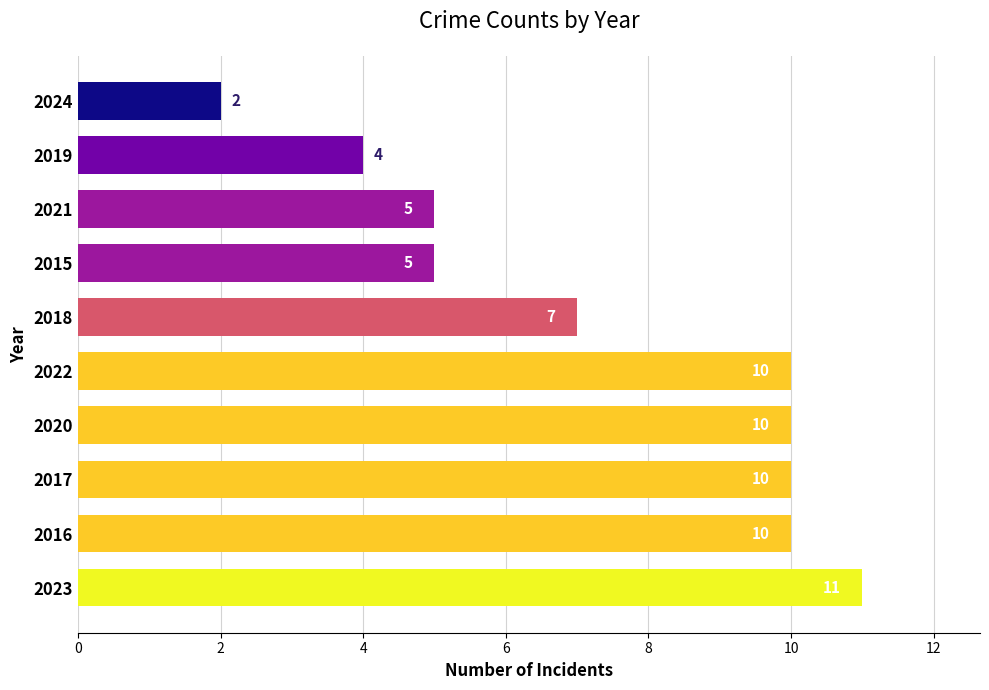

What is the average value?

7